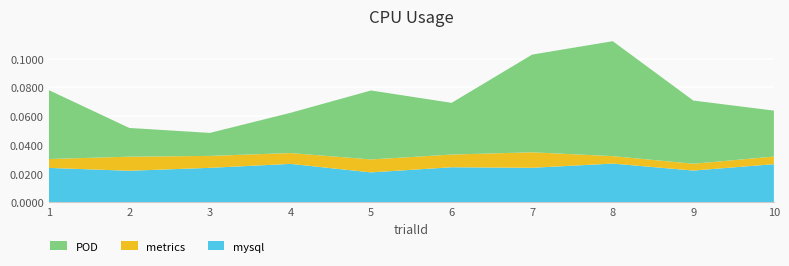

At which category is the sum across all series the highest?

8